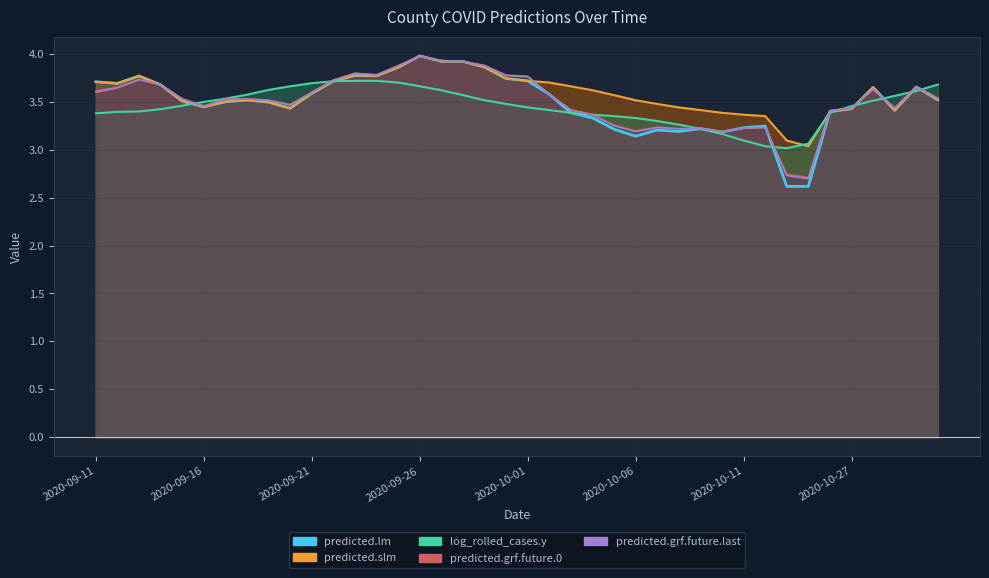

Reading left to right, extract all data points from this chart.

predicted.lm: 3.7	3.7	3.8	3.7	3.5	3.4	3.5	3.5	3.5	3.4	3.6	3.7	3.8	3.8	3.9	4.0	3.9	3.9	3.9	3.7	3.7	3.6	3.4	3.3	3.2	3.1	3.2	3.2	3.2	3.2	3.2	3.2	2.6	2.6	3.4	3.4	3.7	3.4	3.7	3.5
predicted.slm: 3.7	3.7	3.8	3.7	3.5	3.4	3.5	3.5	3.5	3.4	3.6	3.7	3.8	3.8	3.9	4.0	3.9	3.9	3.9	3.7	3.7	3.7	3.7	3.6	3.6	3.5	3.5	3.4	3.4	3.4	3.4	3.4	3.1	3.0	3.4	3.4	3.7	3.4	3.7	3.5
log_rolled_cases.y: 3.4	3.4	3.4	3.4	3.5	3.5	3.5	3.6	3.6	3.7	3.7	3.7	3.7	3.7	3.7	3.7	3.6	3.6	3.5	3.5	3.4	3.4	3.4	3.4	3.4	3.3	3.3	3.3	3.2	3.2	3.1	3.0	3.0	3.1	3.4	3.5	3.5	3.6	3.6	3.7
predicted.grf.future.0: 3.6	3.6	3.7	3.7	3.5	3.5	3.5	3.5	3.5	3.5	3.6	3.7	3.8	3.8	3.9	4.0	3.9	3.9	3.9	3.8	3.8	3.6	3.4	3.4	3.3	3.2	3.2	3.2	3.2	3.2	3.2	3.2	2.7	2.7	3.4	3.4	3.6	3.4	3.7	3.5
predicted.grf.future.last: 3.6	3.7	3.7	3.7	3.5	3.5	3.5	3.5	3.5	3.5	3.6	3.7	3.8	3.8	3.9	4.0	3.9	3.9	3.9	3.8	3.8	3.6	3.4	3.4	3.3	3.2	3.2	3.2	3.2	3.2	3.2	3.2	2.7	2.7	3.4	3.4	3.6	3.4	3.7	3.5